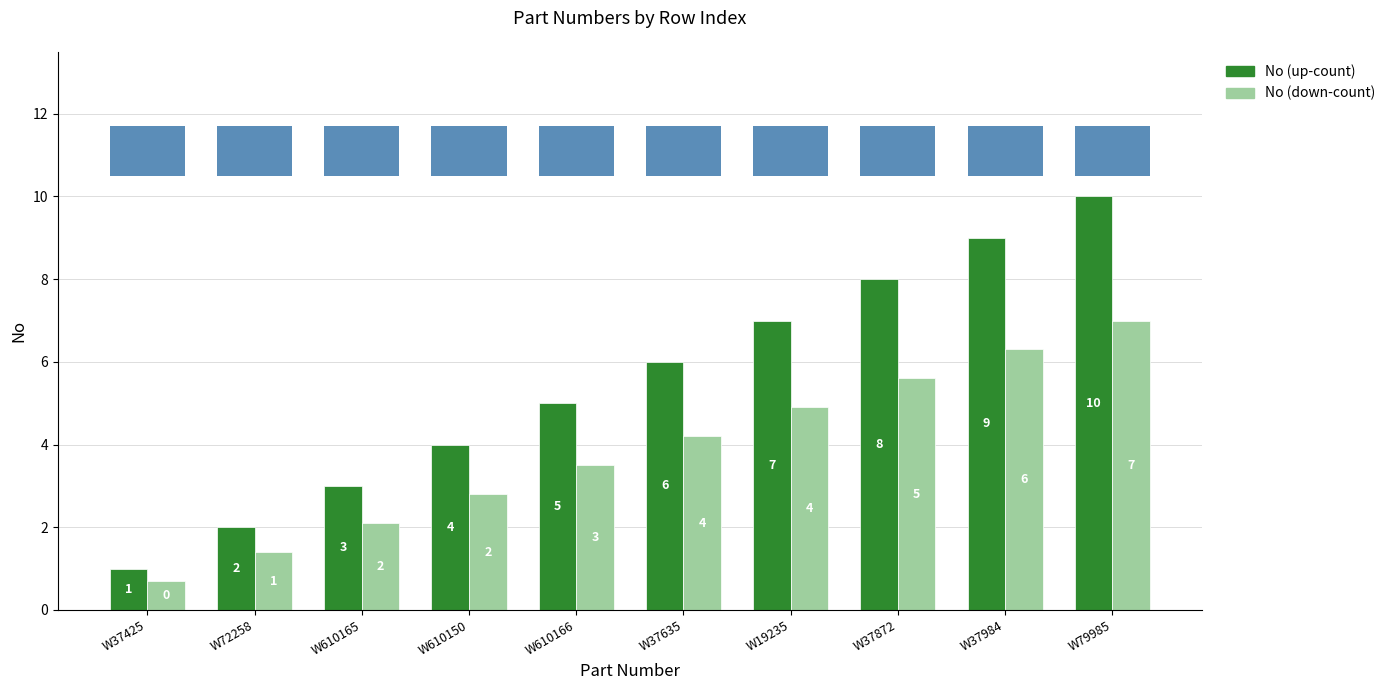

At which category is the sum across all series the highest?

W79985